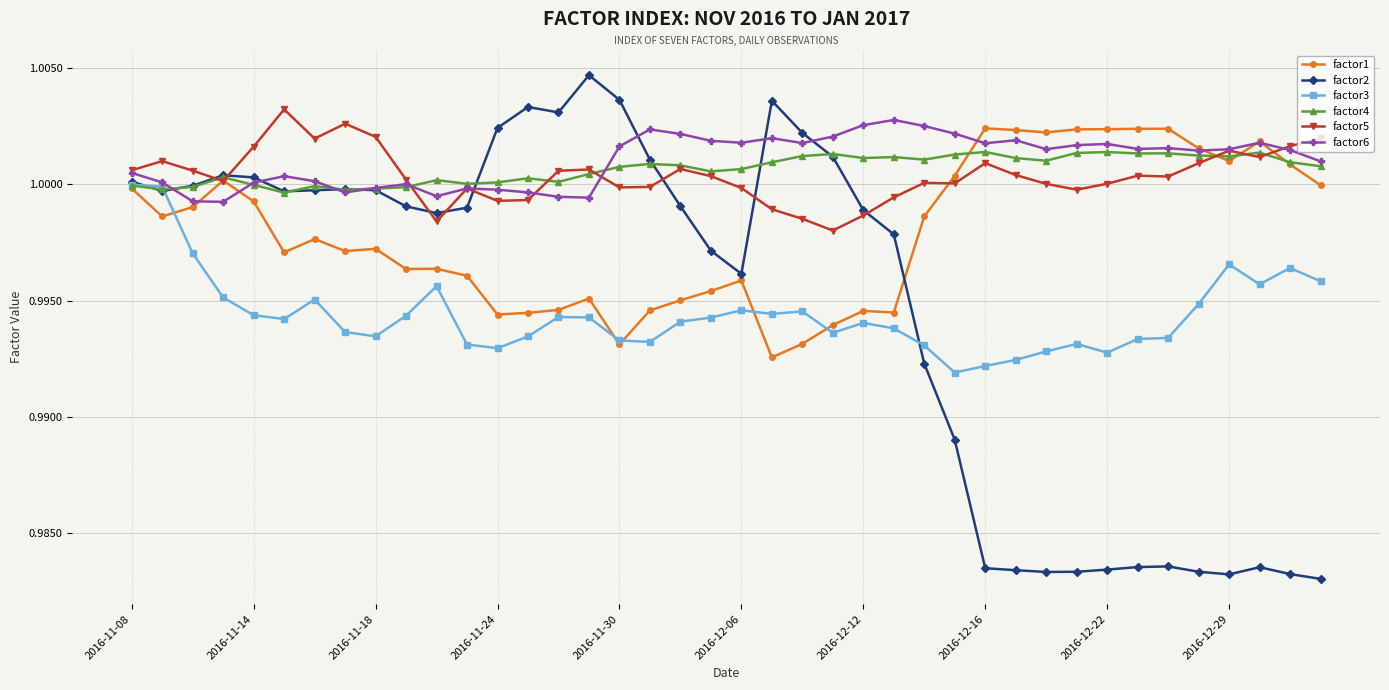

Which series has the largest range (max minus min)?

factor2